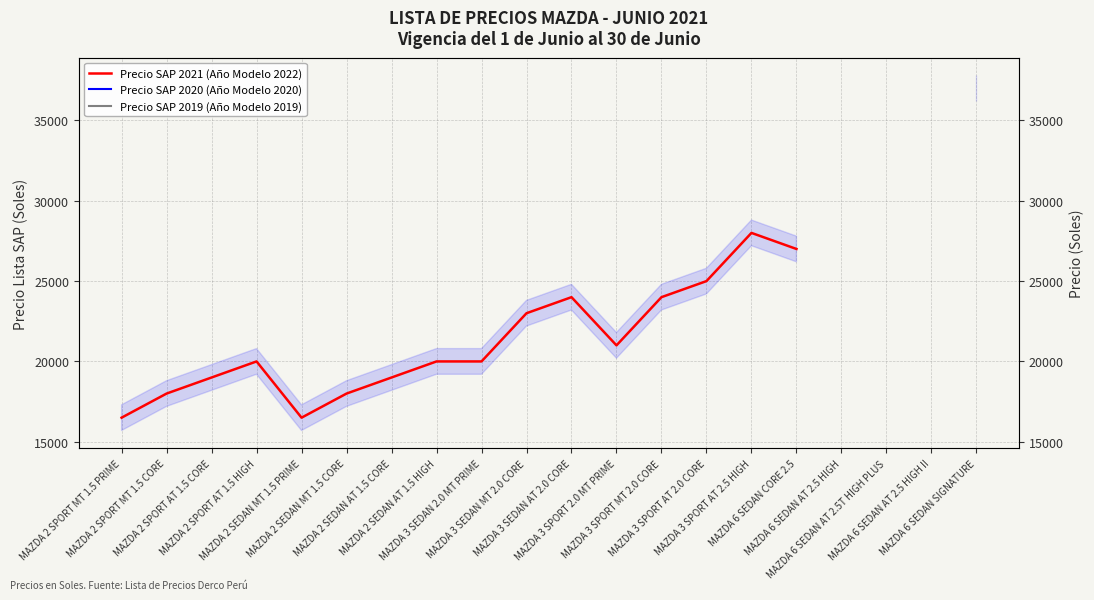

At which label does Precio SAP 2021 (Año Modelo 2022) reach its peak?

MAZDA 6 SEDAN SIGNATURE